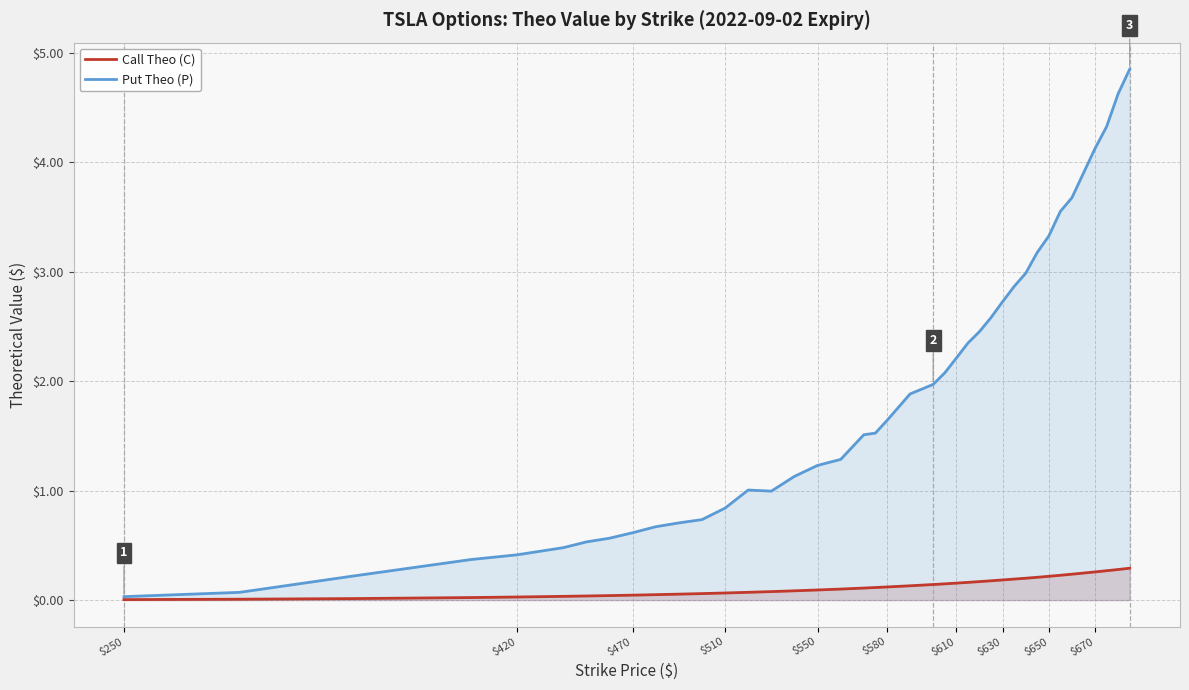

Does the chart display data point markers on the line(s)?

No